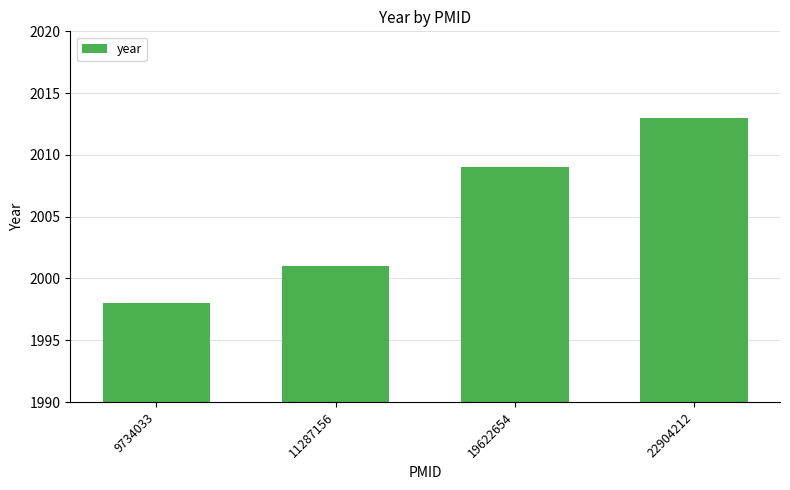

Rank the categories by value from lowest to highest.

9734033, 11287156, 19622654, 22904212